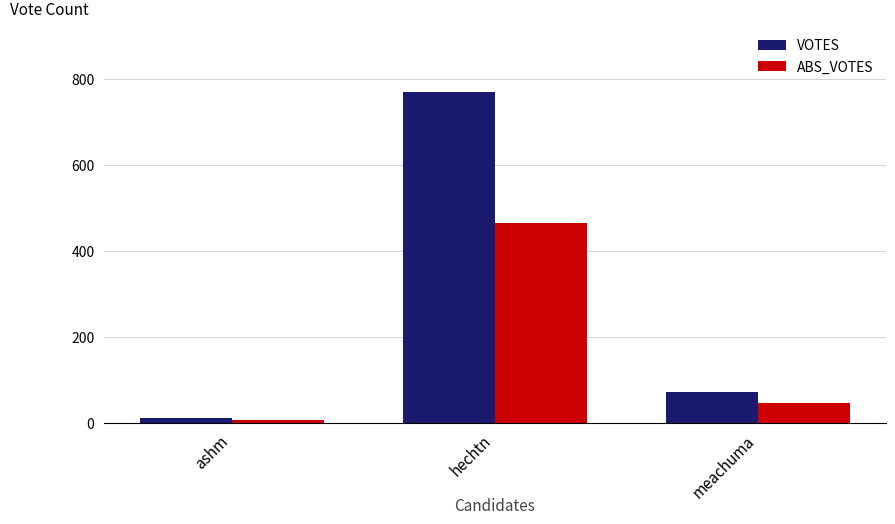

Is the value of VOTES at ashm greater than the value of ABS_VOTES at meachuma?

No